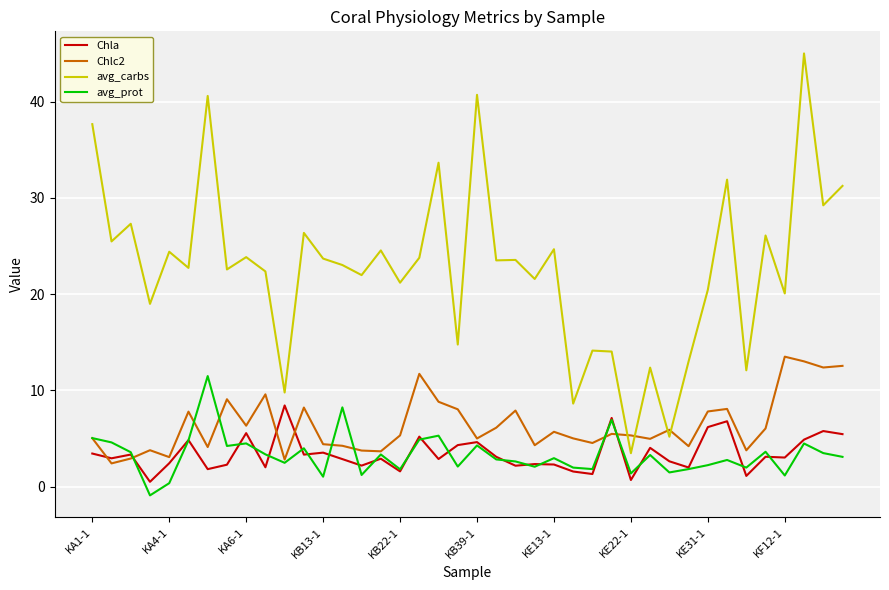

What is the maximum value shown in the chart?

45.0